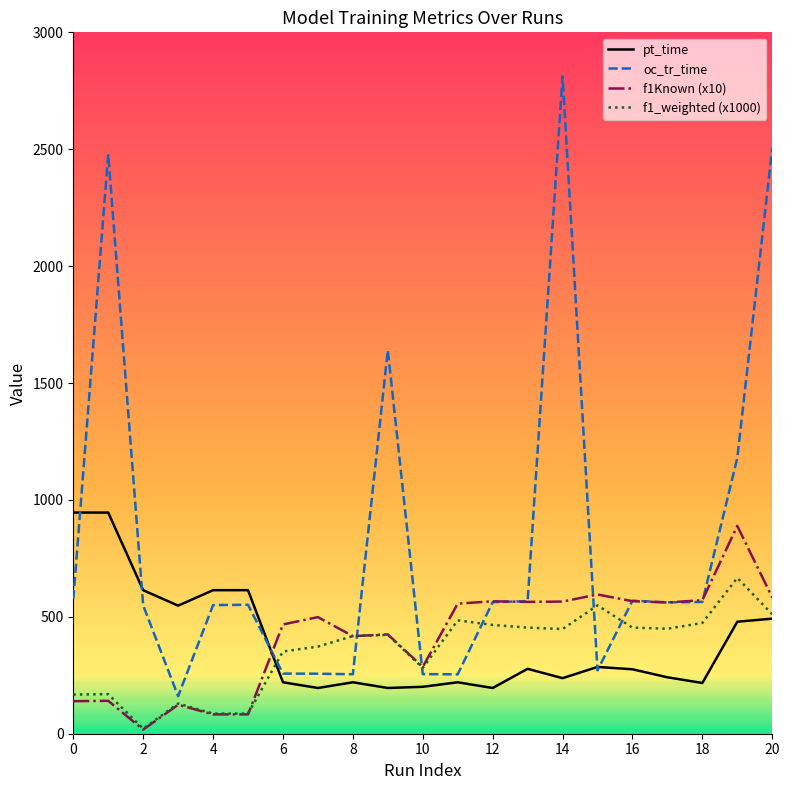

Which series has the largest total across all categories?

oc_tr_time